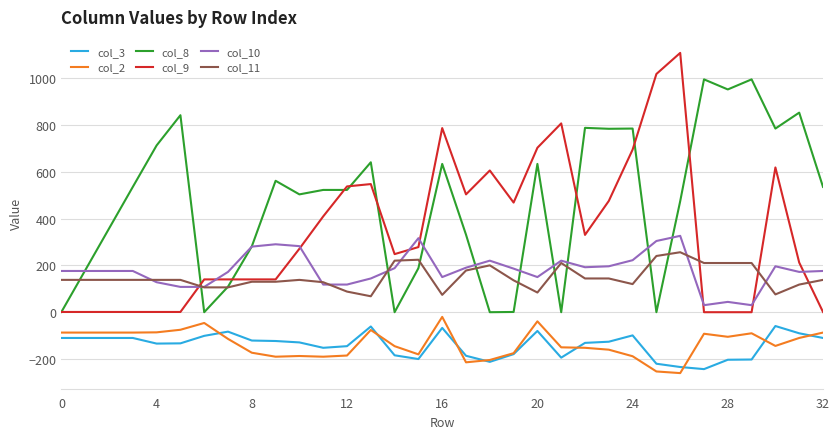

True or false: col_11 and col_2 cross at least once.

False